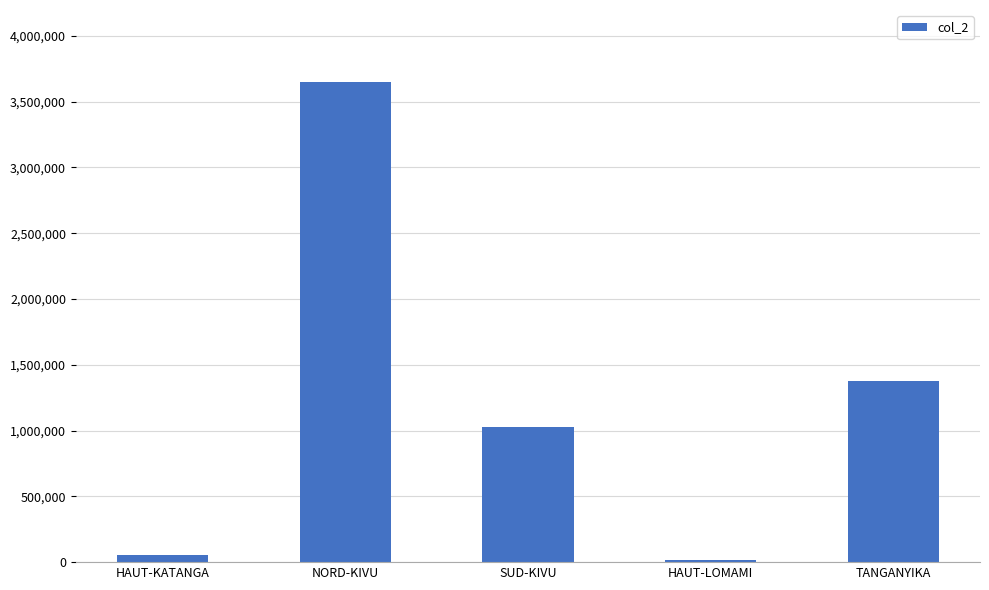

What is the greatest value displayed?

3649440.7